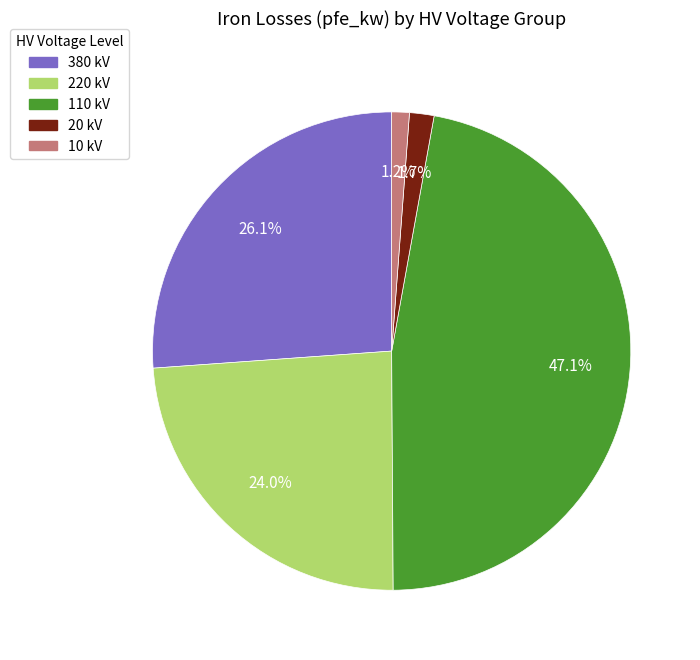

How many segments does this pie chart have?

5